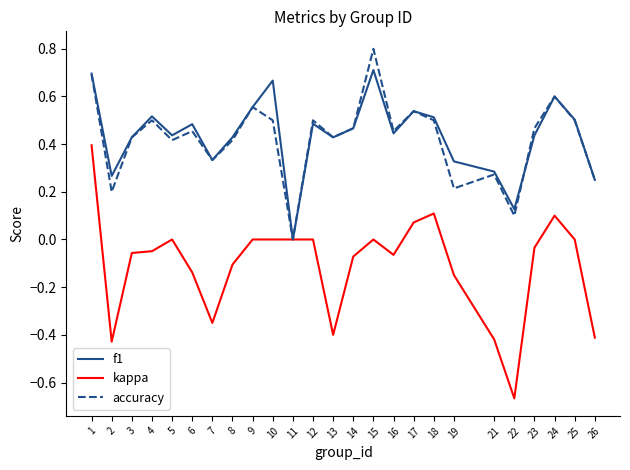

What are all the series names shown in the legend?

f1, kappa, accuracy